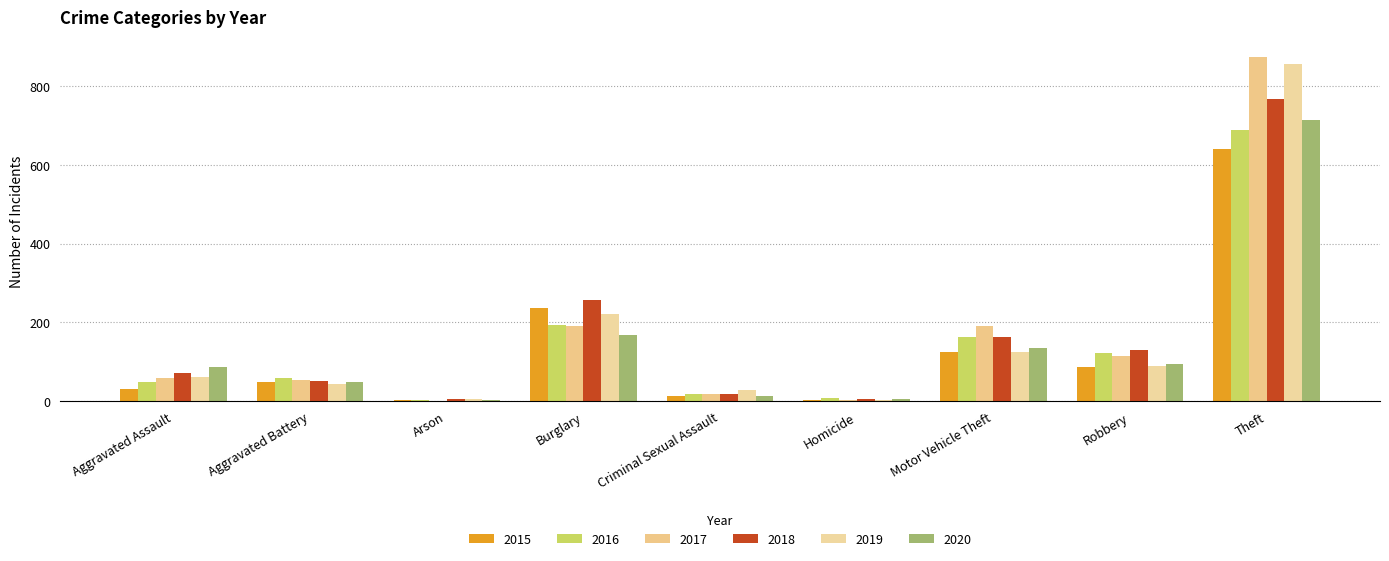

What is the smallest value displayed?

1